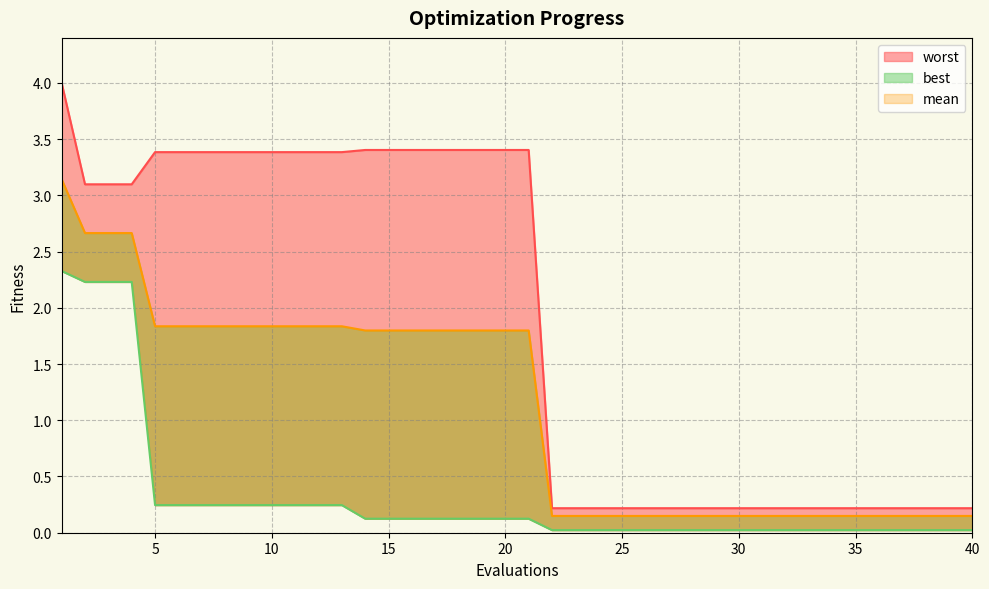

True or false: worst and mean intersect in this chart.

False